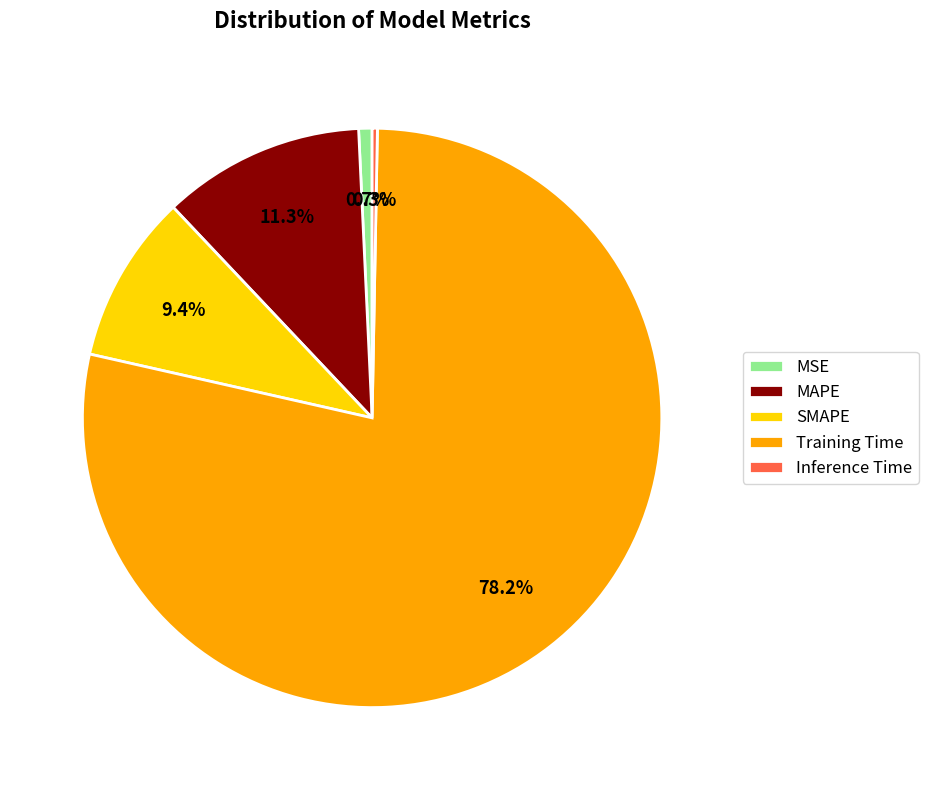

To the nearest percent, what is the average slice percentage?

20%